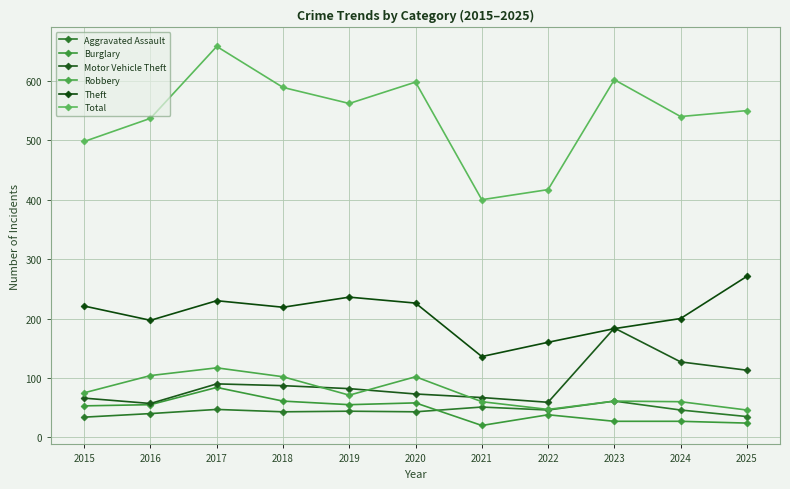

Count the number of categories in the chart.

11